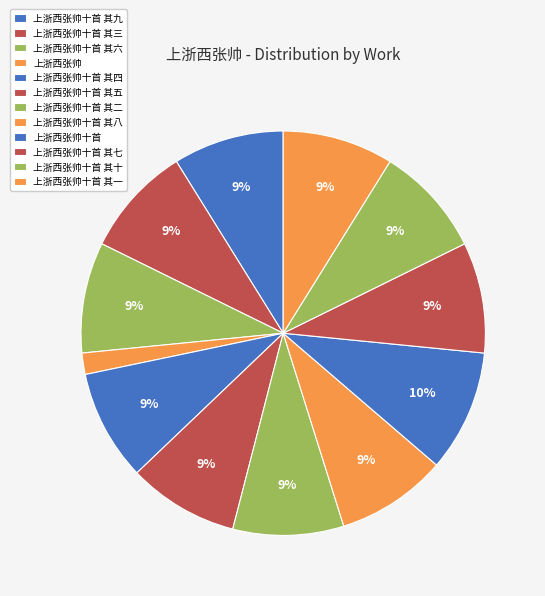

Is it true that 上浙西张帅 is 1% of the pie?

False